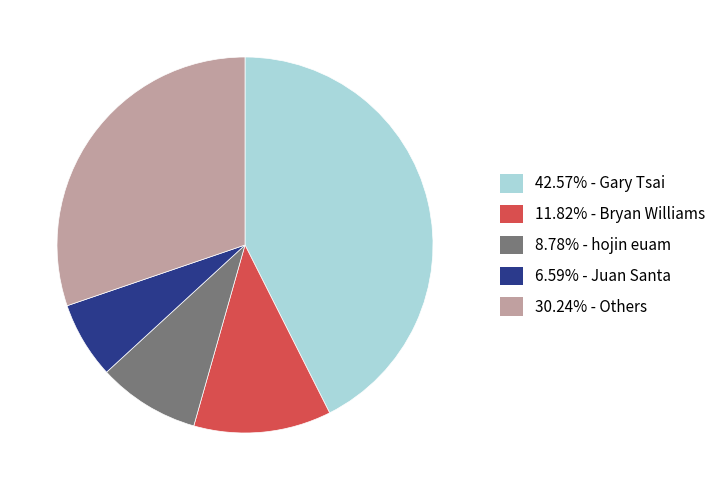

Is there a majority slice in this chart?

No